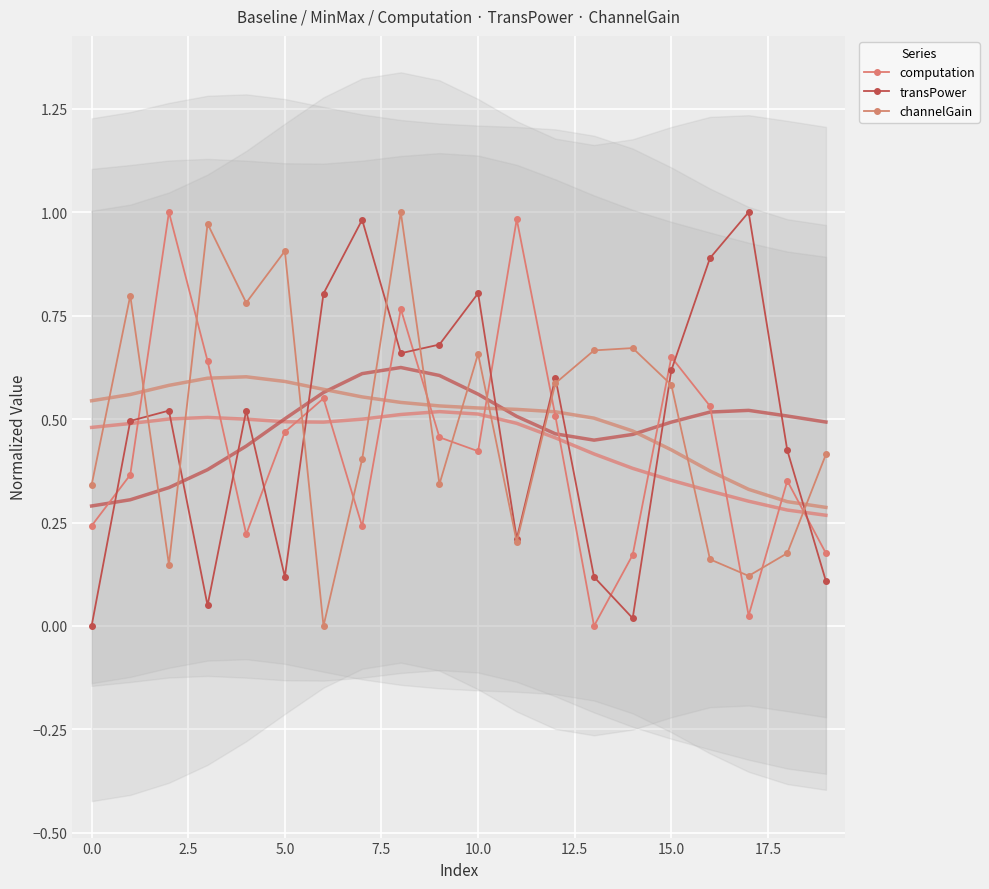

What is the spread (max minus min) of values at 7.5?

0.6